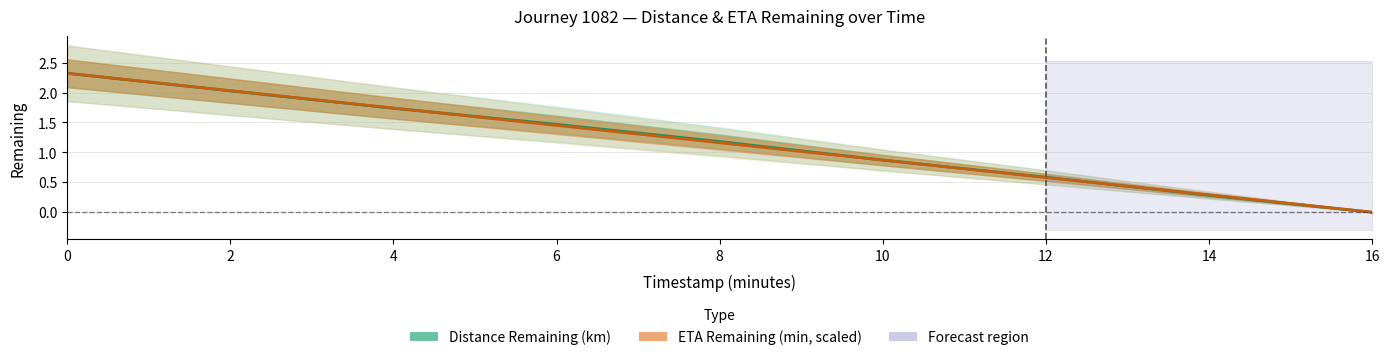

How many series are shown in this chart?

1